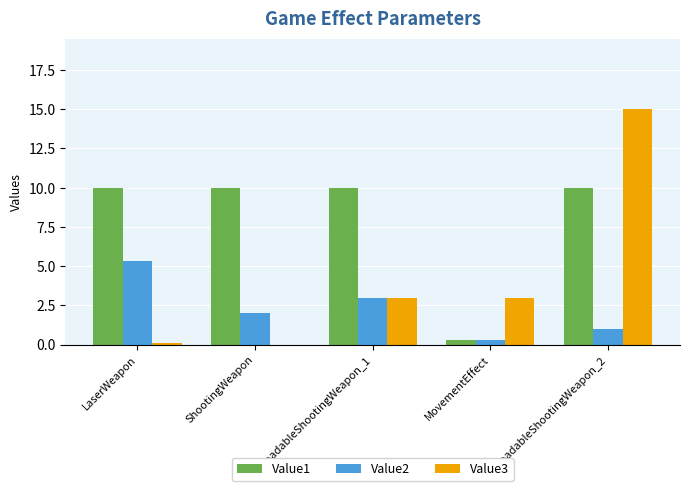

The Value3 series shows 15.0 at ReloadableShootingWeapon_2. True or false?

True